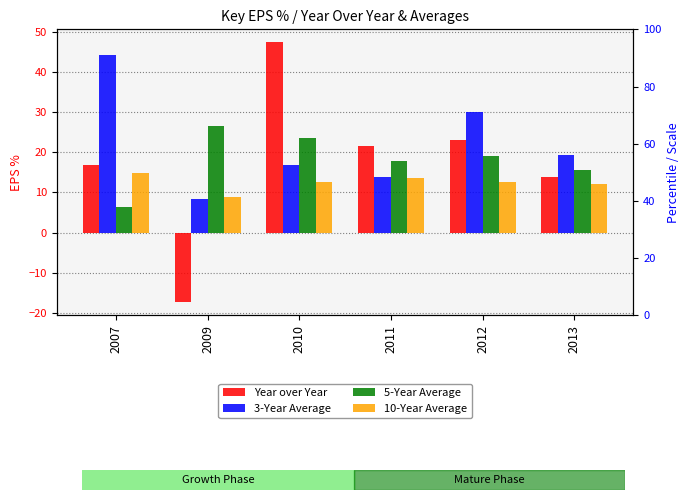

What is the difference between the maximum and minimum values in the 10-Year Average series?

6.0